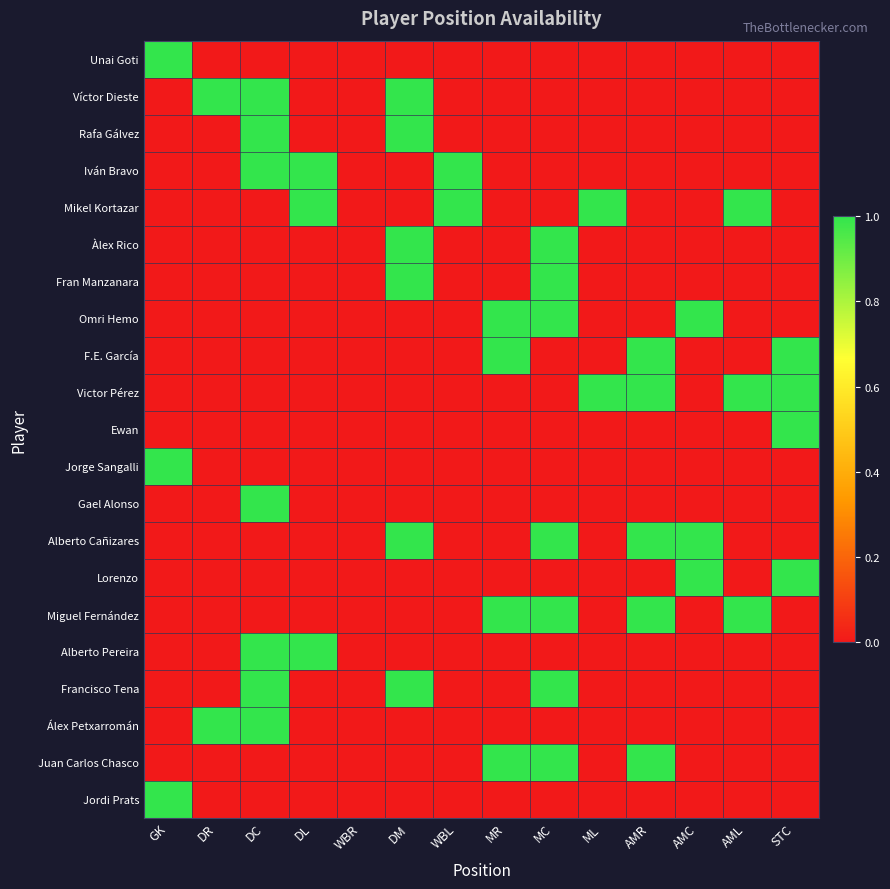

What is the difference between the highest and lowest values at ML?

1